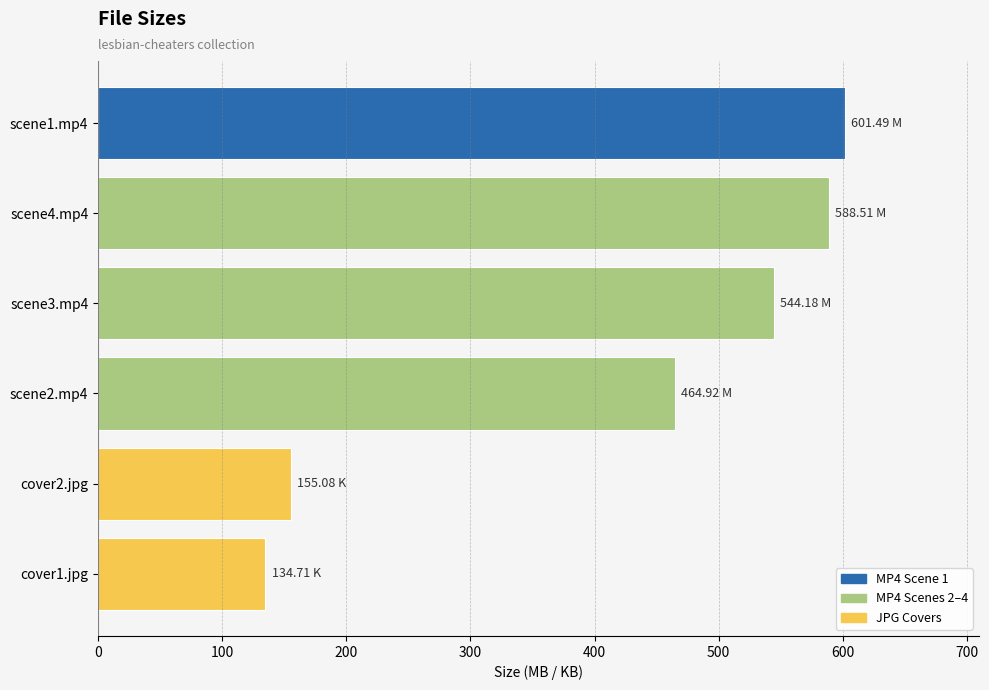

What is the average value?

414.8